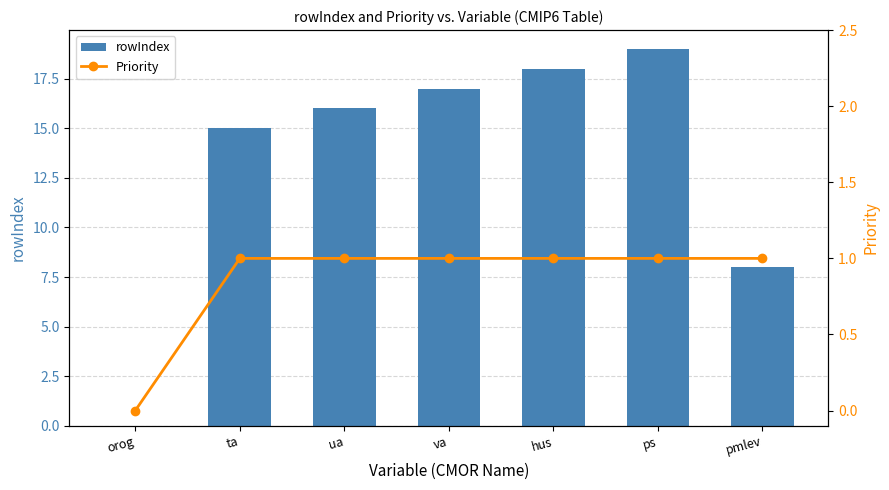

Where is rowIndex nearest to the value 9?

pmlev